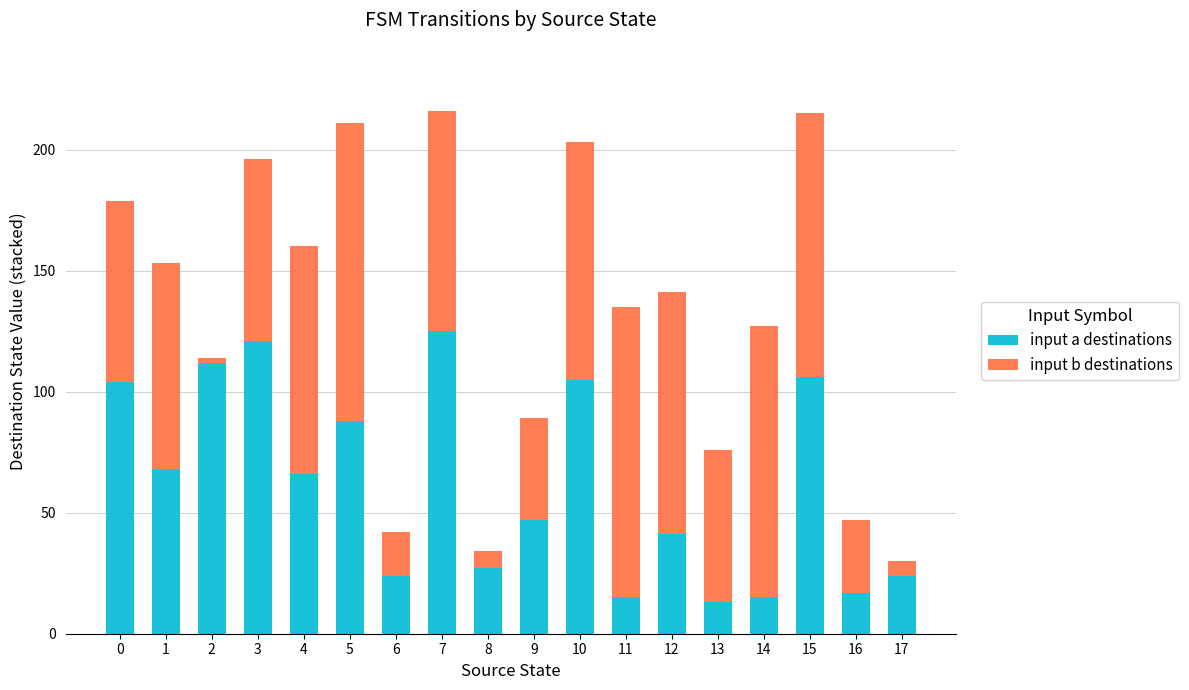

What is the sum of all input a destinations values?

1118